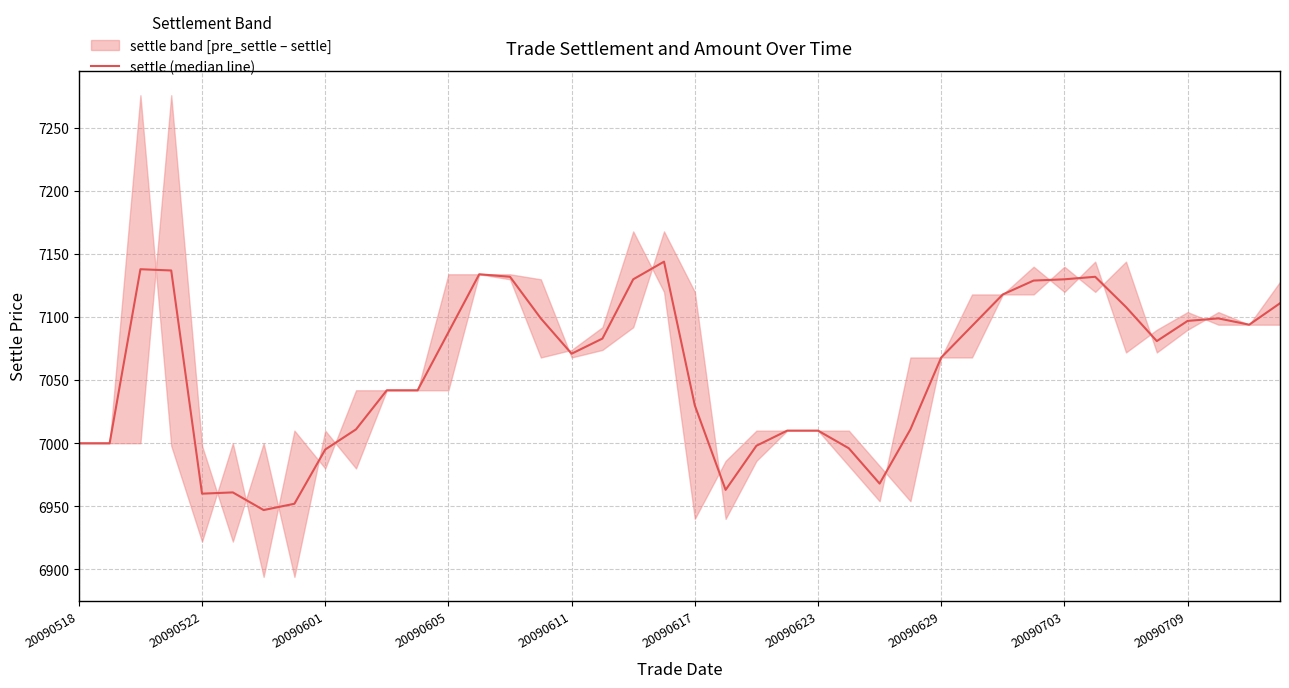

Is it true that the value at 20090518 is 7000?

True